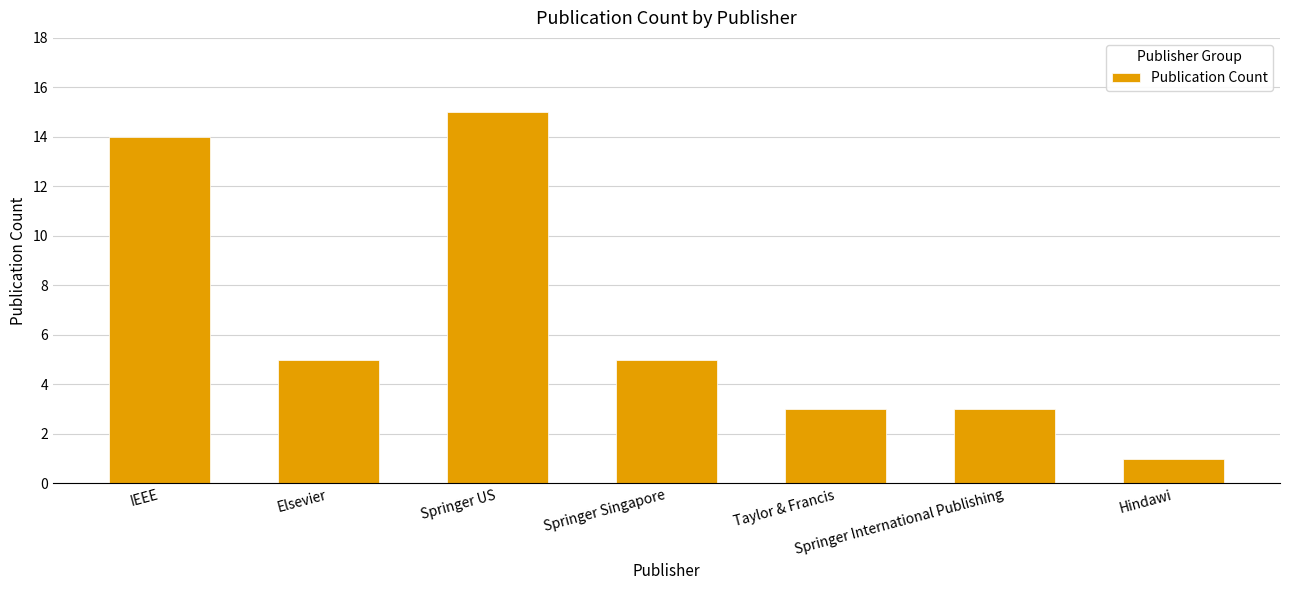

What is the difference between the maximum and minimum values?

14